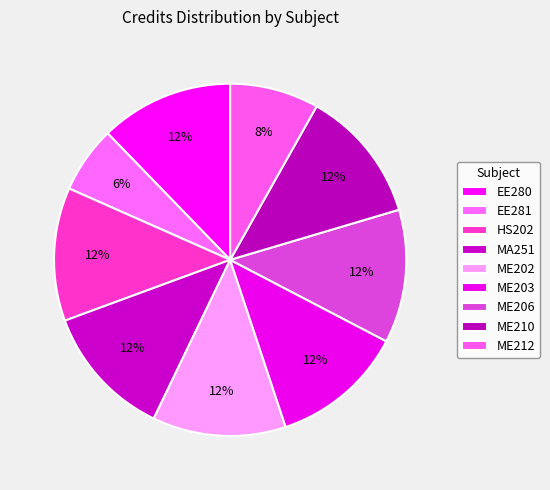

Count the number of slices in the pie.

9